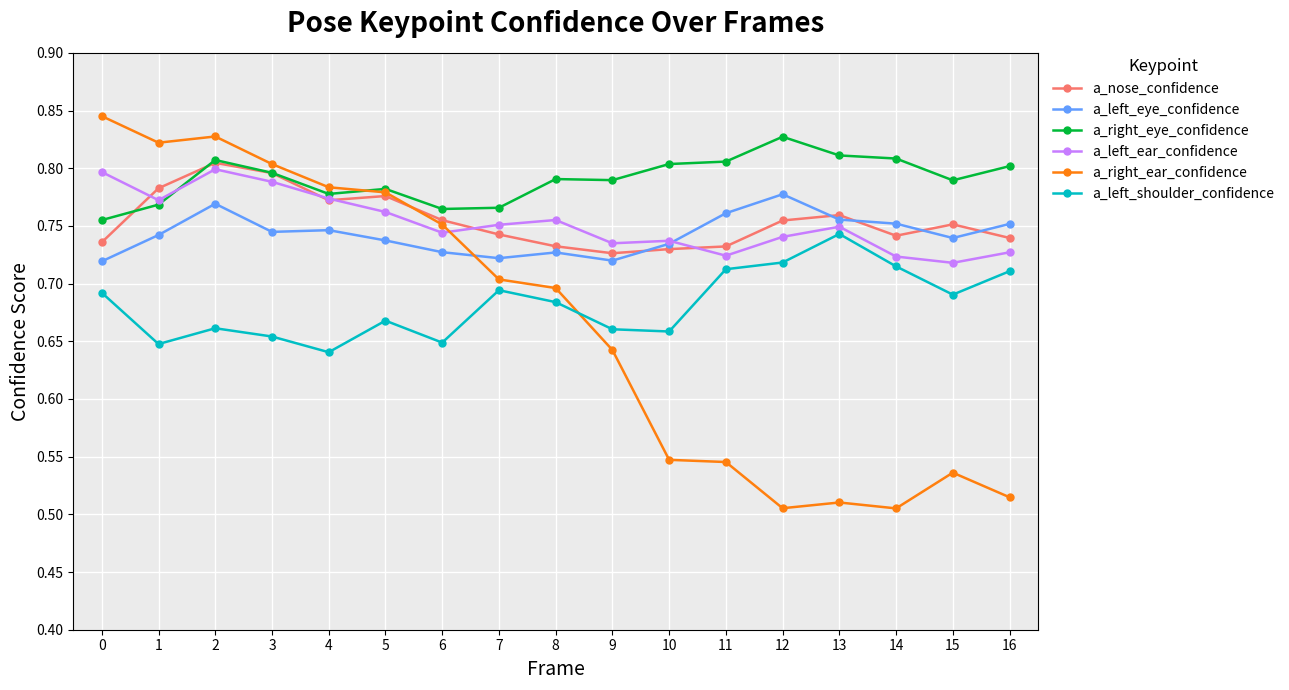

The a_left_eye_confidence series shows 0.3 at 0. True or false?

False